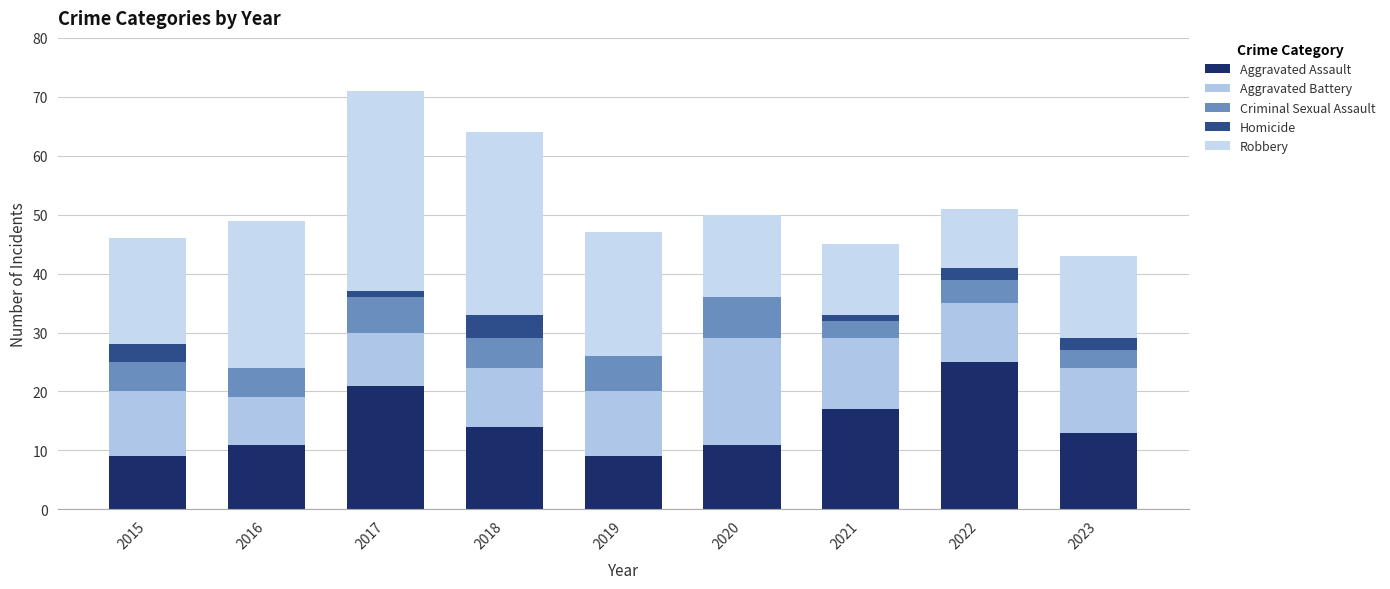

How many data points does each series have?

9